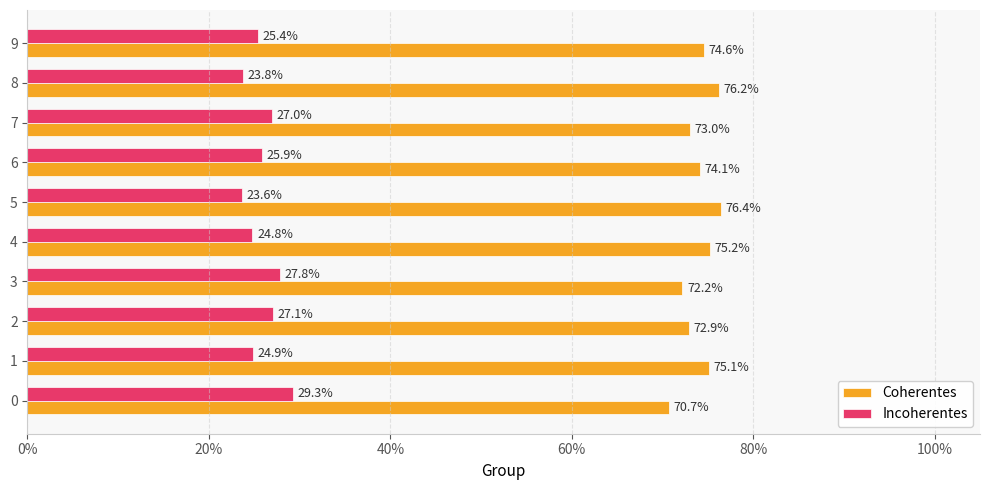

What are all the series names shown in the legend?

Coherentes, Incoherentes